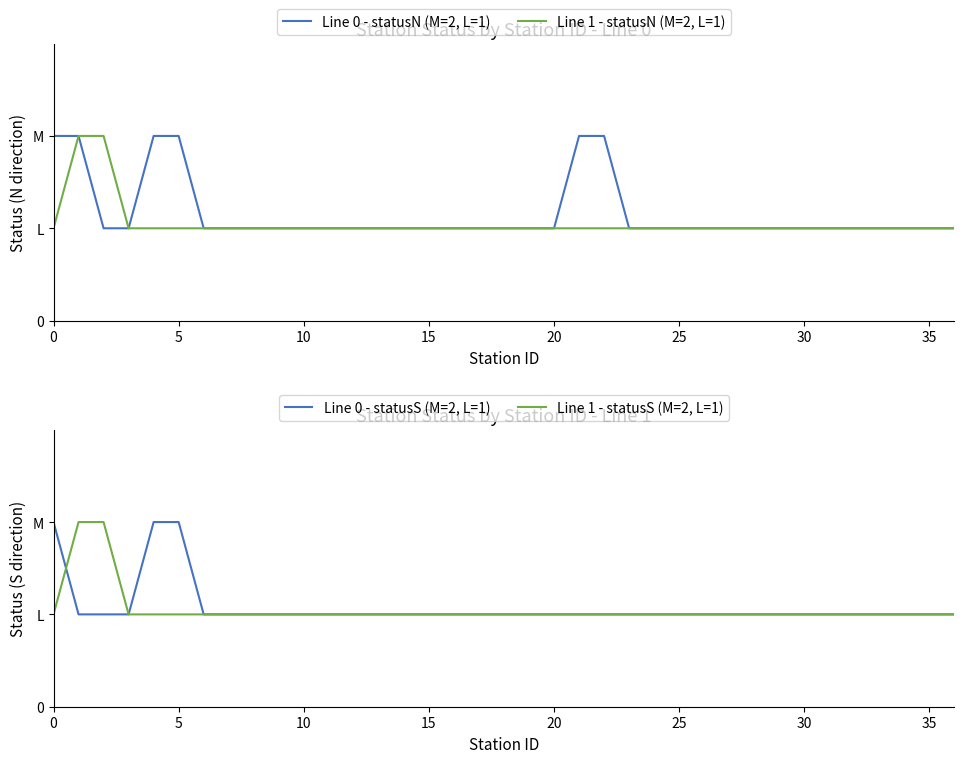

What is the maximum value for Line 1 - statusS (M=2, L=1)?

2